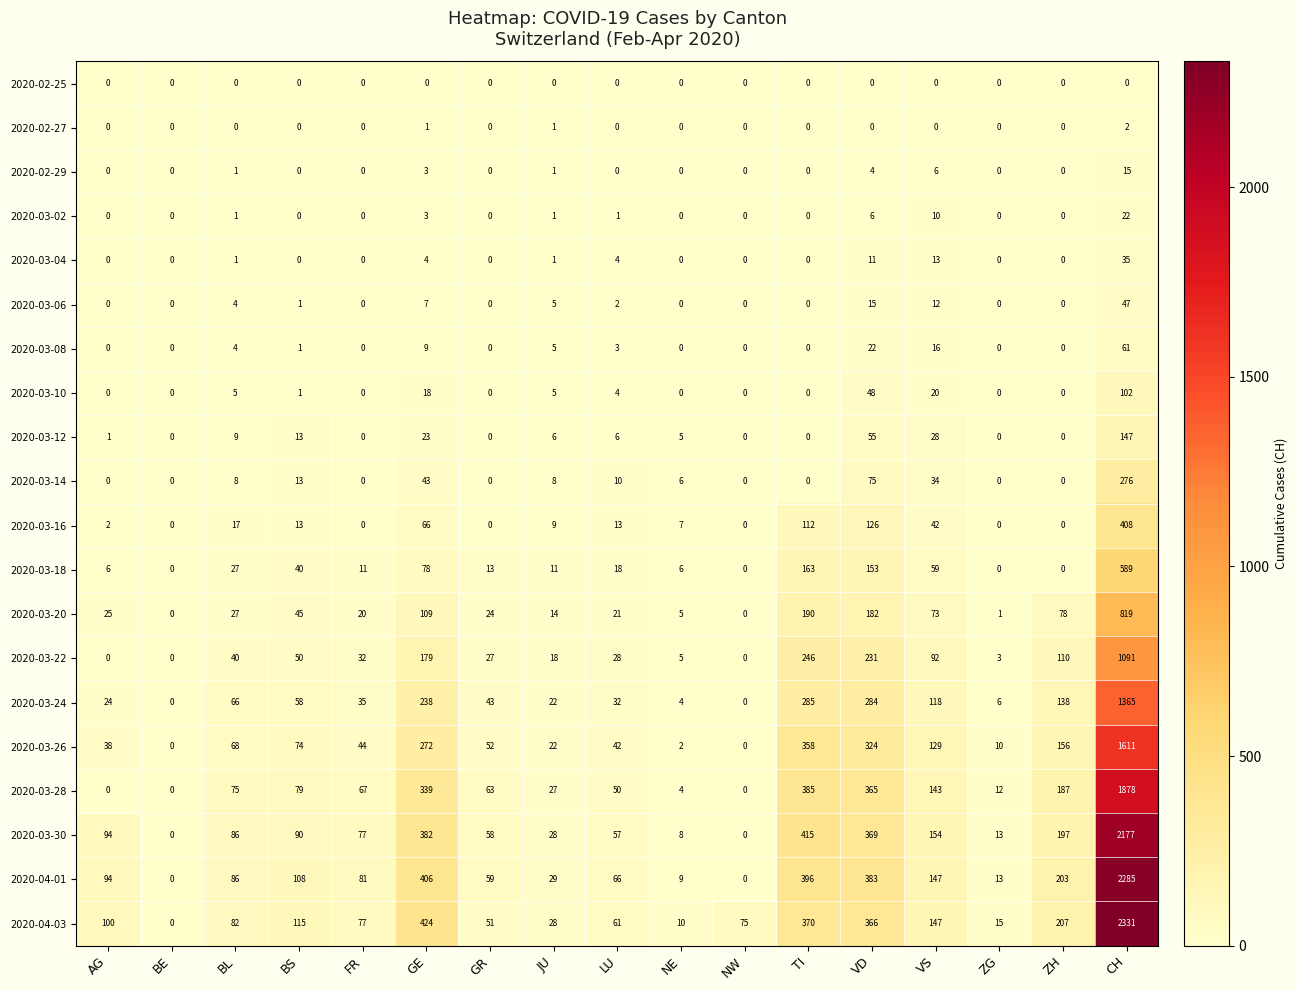

What is the maximum value shown in the chart?

2331